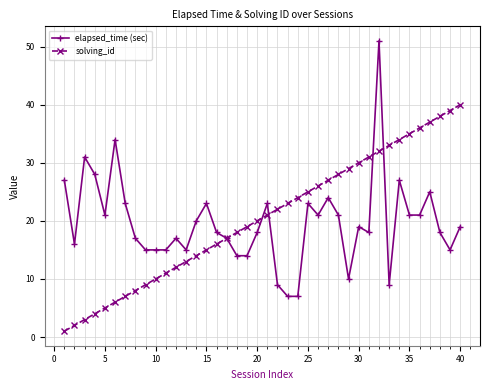

Which series has the widest spread of values?

elapsed_time (sec)